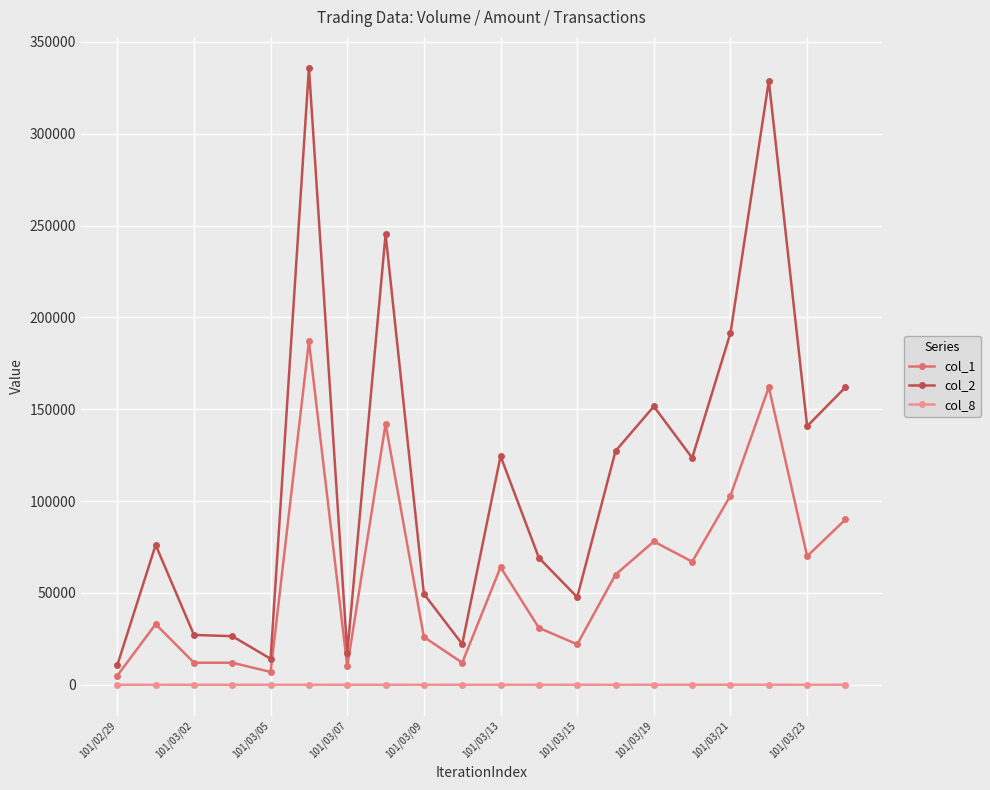

List the series in order of their overall mean, highest first.

col_2, col_1, col_8